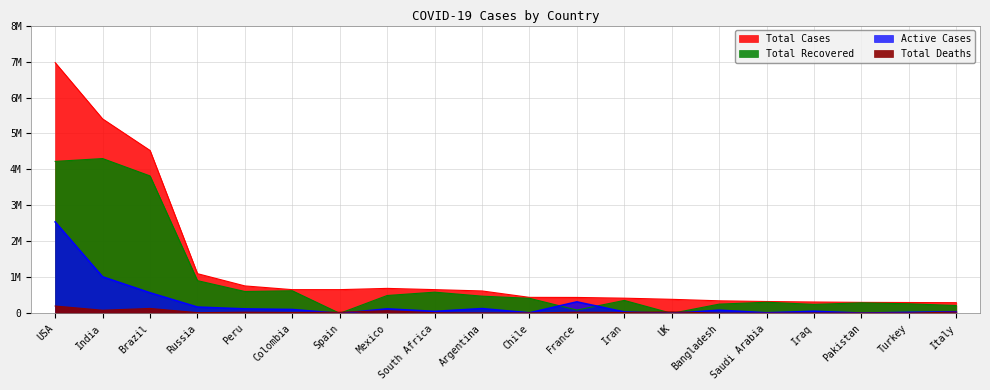

Rank the categories by Total Deaths value from highest to lowest.

USA, Brazil, India, Mexico, UK, Italy, Peru, France, Spain, Iran, Colombia, Russia, South Africa, Argentina, Chile, Iraq, Turkey, Pakistan, Bangladesh, Saudi Arabia